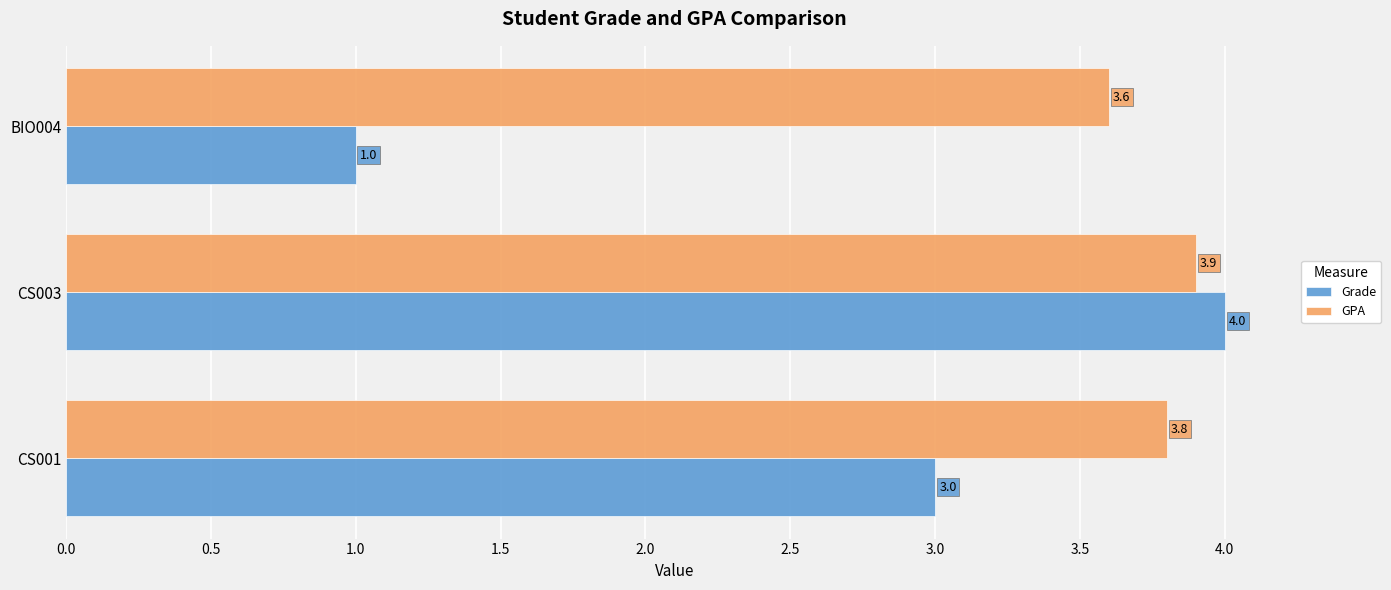

What is the difference between the second highest and minimum values in the Grade series?

2.0